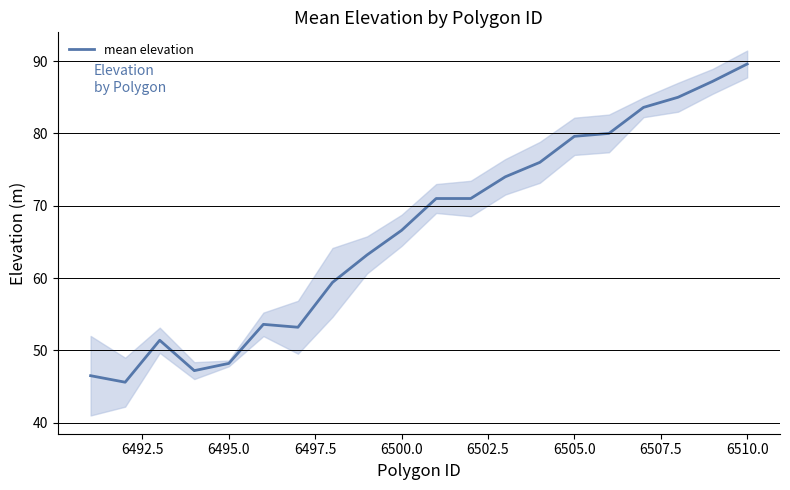

How many data points are less than 71?

10